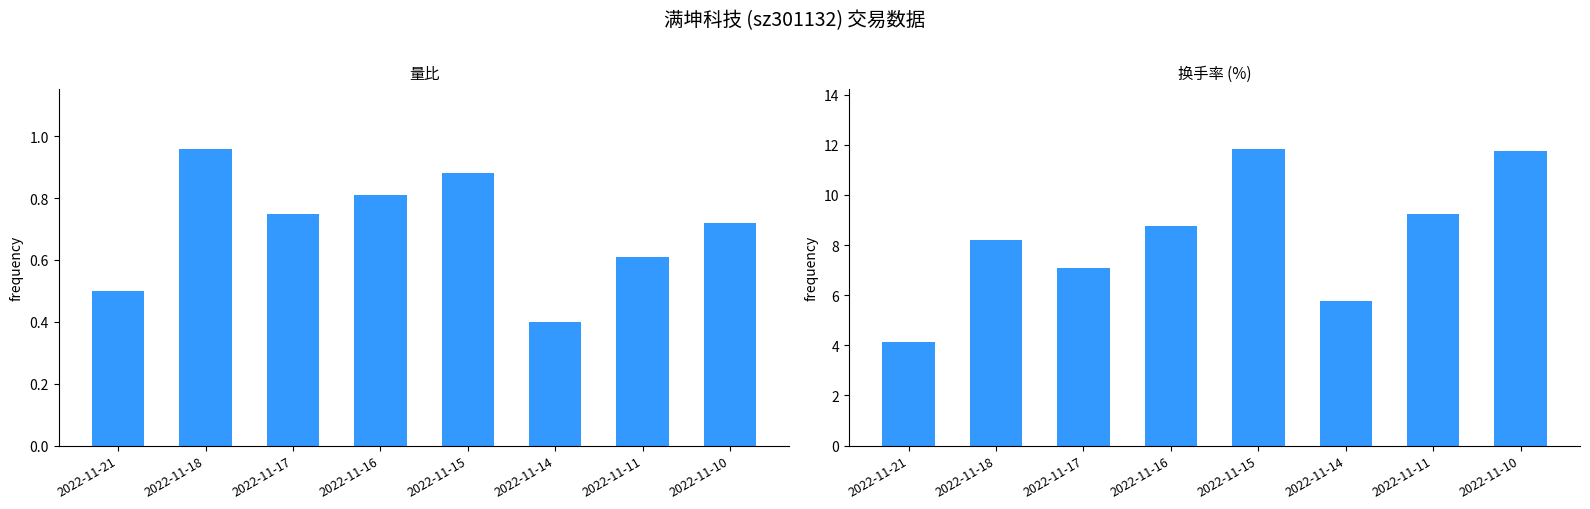

Reading left to right, what are all the values shown in this chart?

量比: 2022-11-21=0.5	2022-11-18=1.0	2022-11-17=0.8	2022-11-16=0.8	2022-11-15=0.9	2022-11-14=0.4	2022-11-11=0.6	2022-11-10=0.7
换手率: 2022-11-21=4.1	2022-11-18=8.2	2022-11-17=7.1	2022-11-16=8.8	2022-11-15=11.8	2022-11-14=5.8	2022-11-11=9.2	2022-11-10=11.7